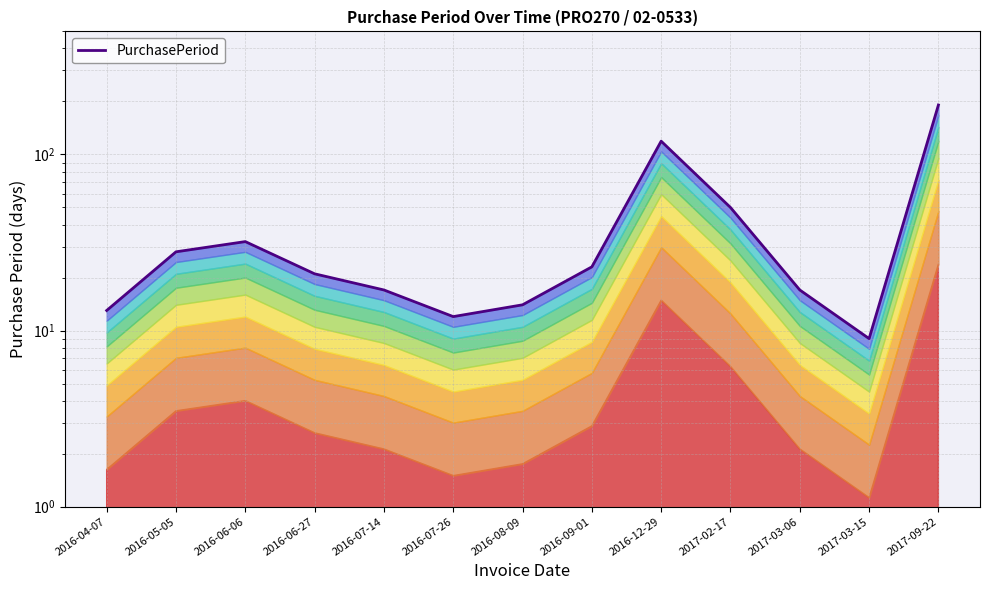

What is the maximum value shown in the chart?

191